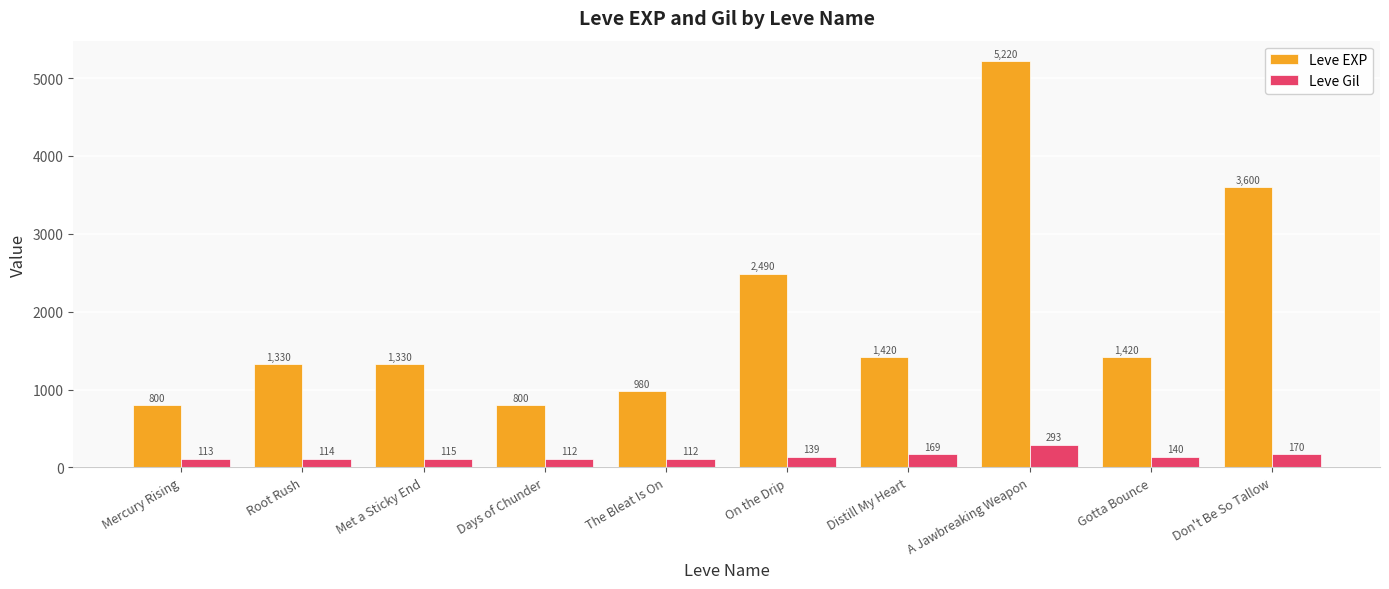

Rank the series by their average value, from highest to lowest.

Leve EXP, Leve Gil